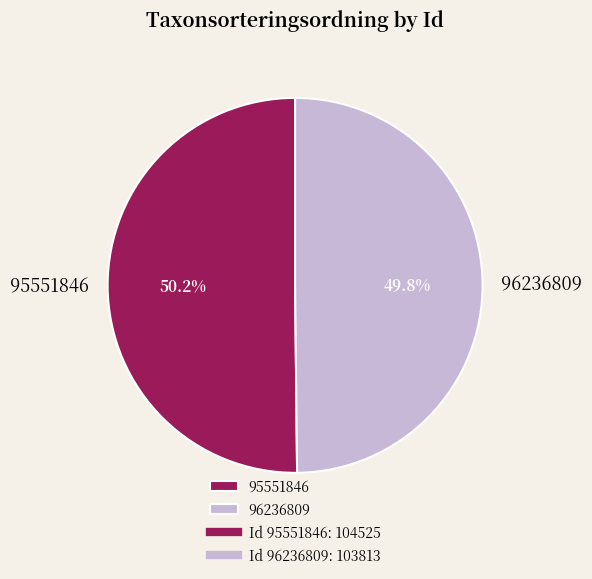

What is the ratio of the value at 95551846 to the value at 96236809?

1.0